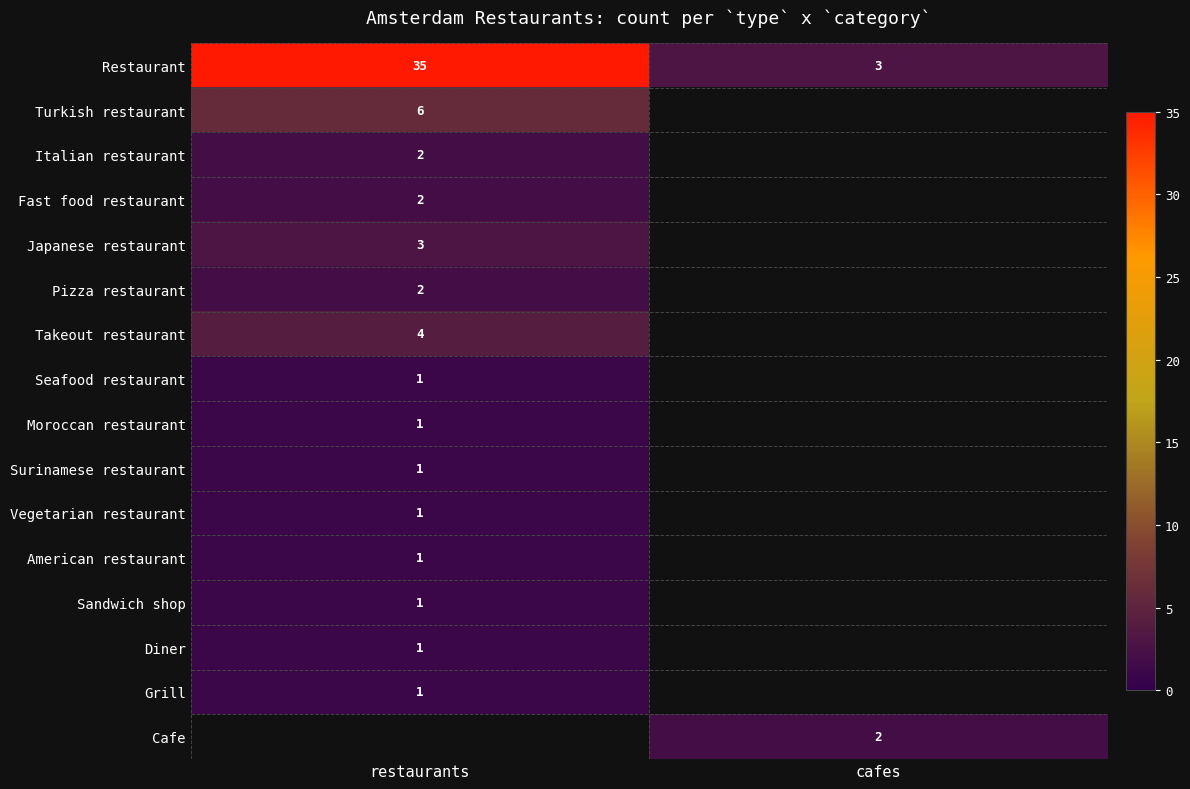

Which series has the largest total across all categories?

Restaurant